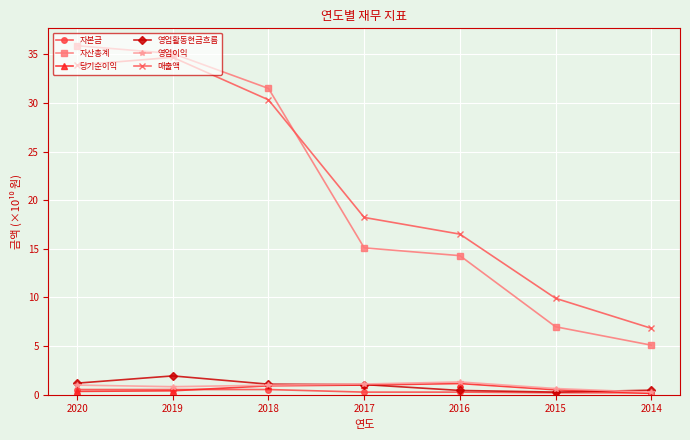

At how many categories does at least one series exceed 20?

3